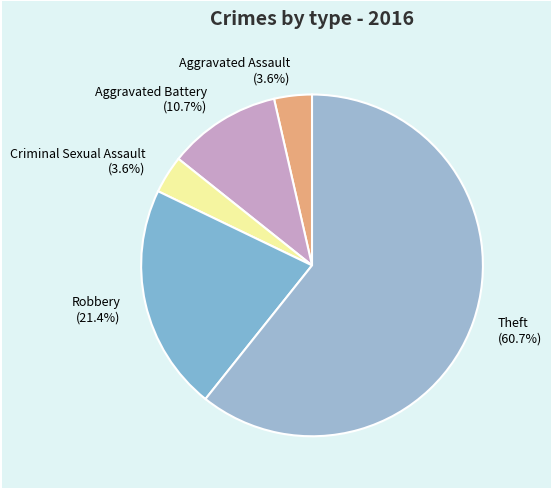

How many segments does this pie chart have?

5